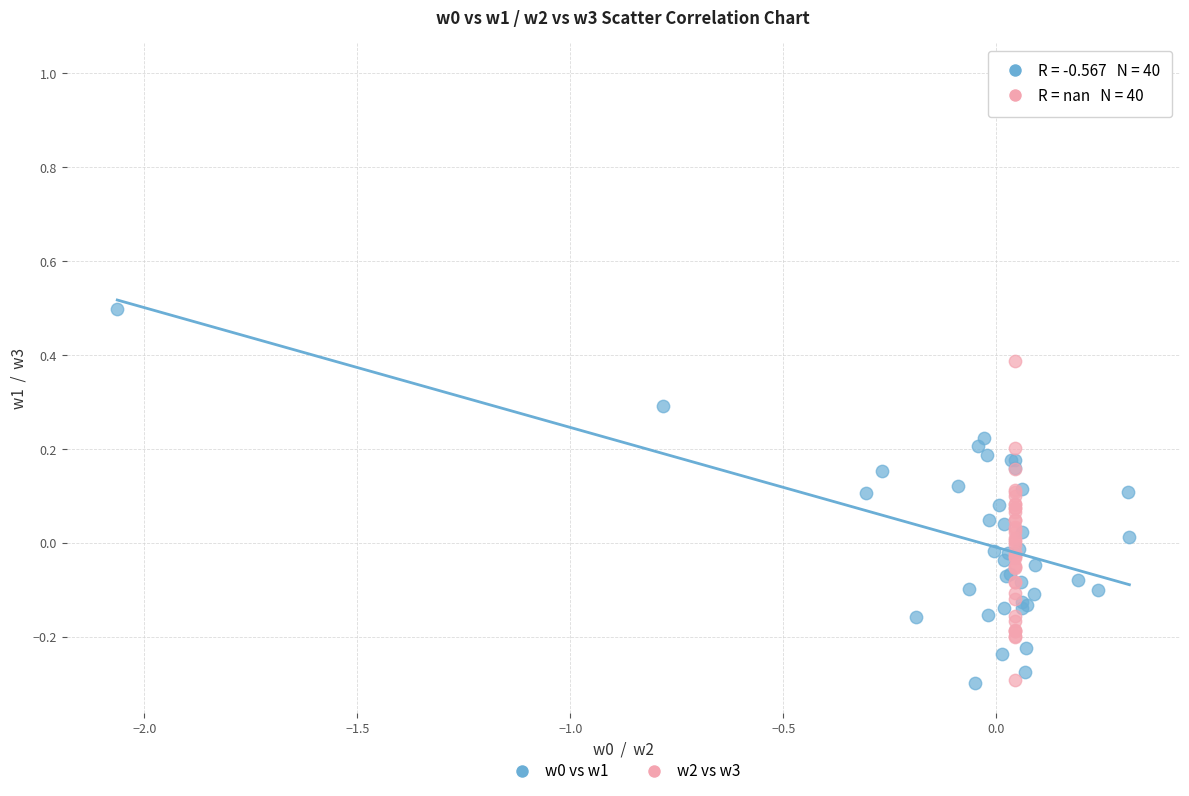

Which series has the widest spread of Y values?

w2 vs w3